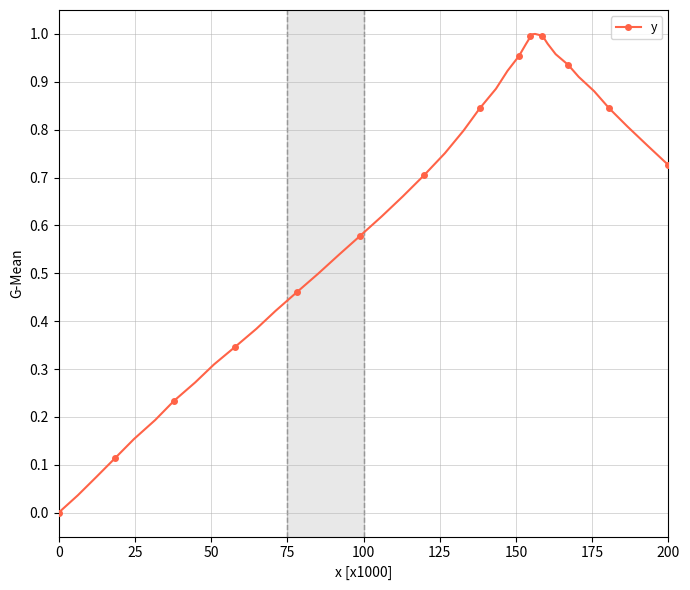

How many interior local peaks (higher than both neighbors) does the data have?

1